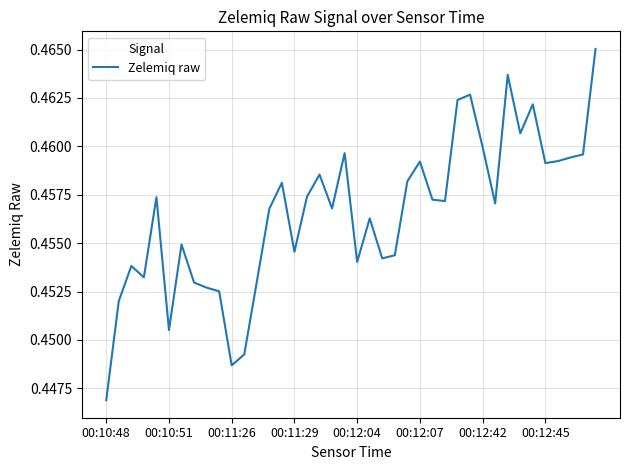

Reading left to right, what are all the values shown in this chart?

0.4	0.5	0.5	0.5	0.5	0.5	0.5	0.5	0.5	0.5	0.4	0.4	0.5	0.5	0.5	0.5	0.5	0.5	0.5	0.5	0.5	0.5	0.5	0.5	0.5	0.5	0.5	0.5	0.5	0.5	0.5	0.5	0.5	0.5	0.5	0.5	0.5	0.5	0.5	0.5